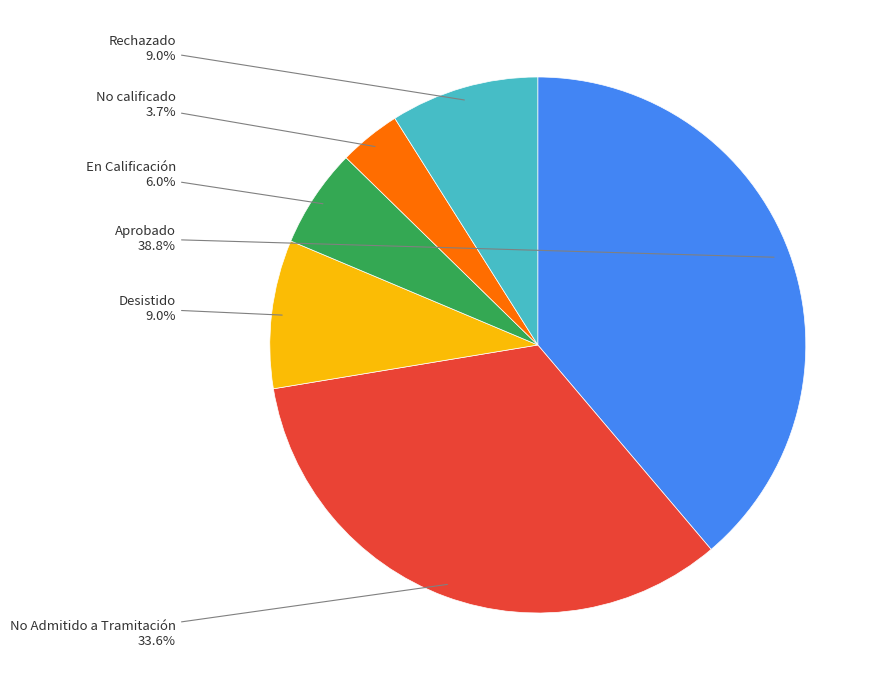

How many slices are in this pie chart?

6